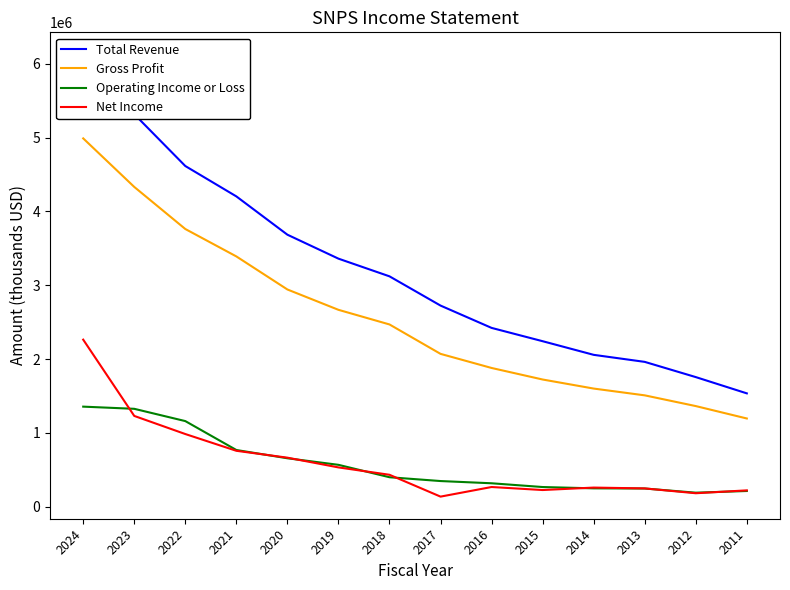

How many distinct data groups are displayed?

4